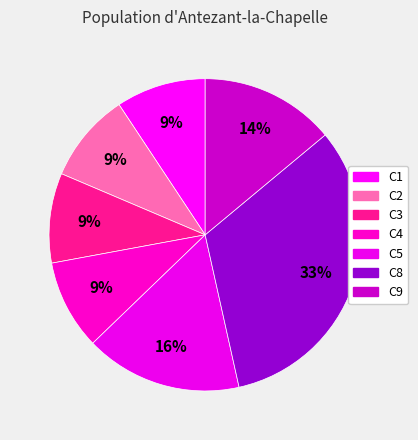

Count the number of slices in the pie.

7